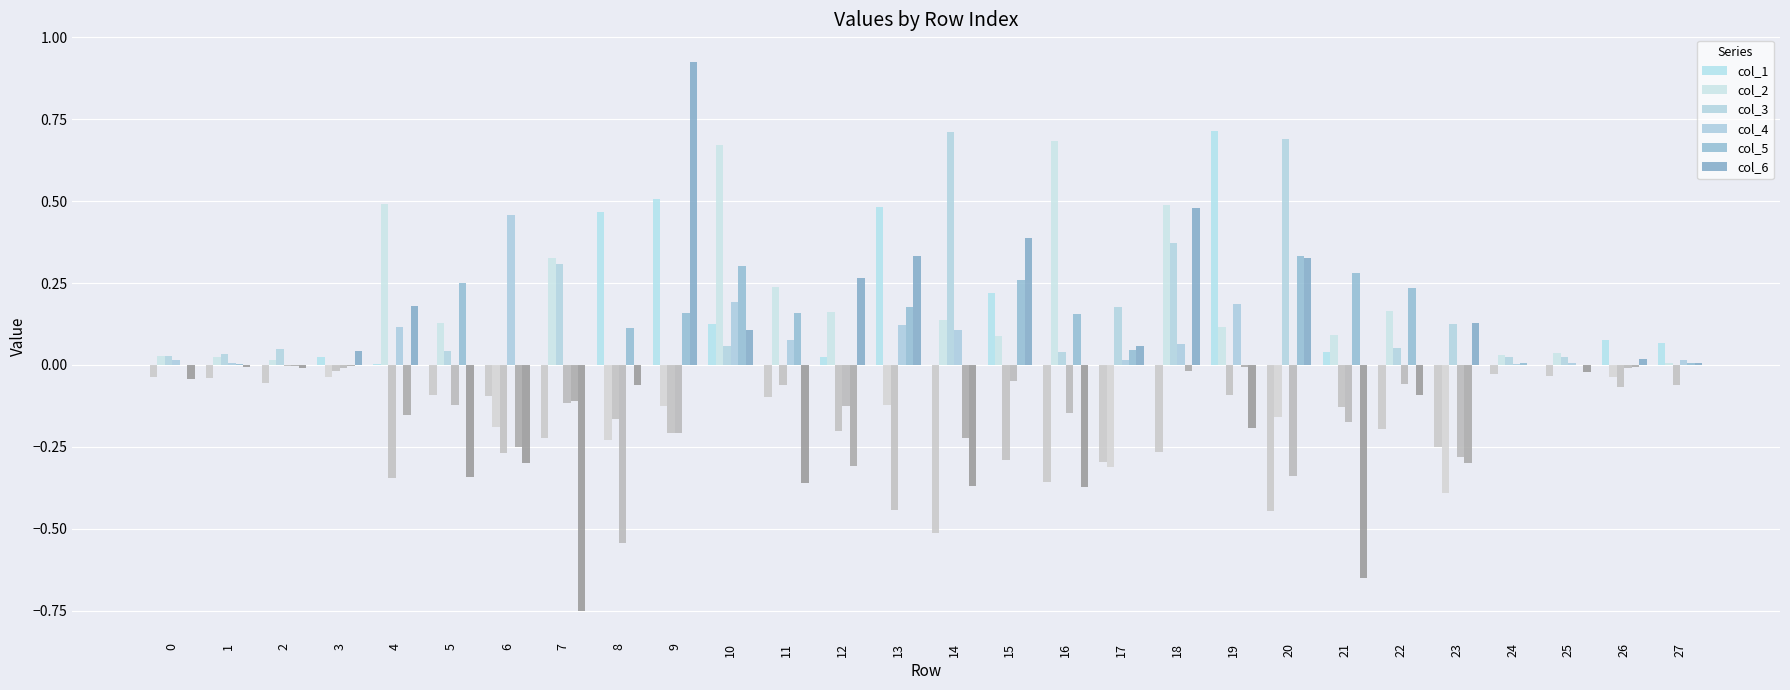

Between 6 and 10, which series saw the biggest shift?

col_2